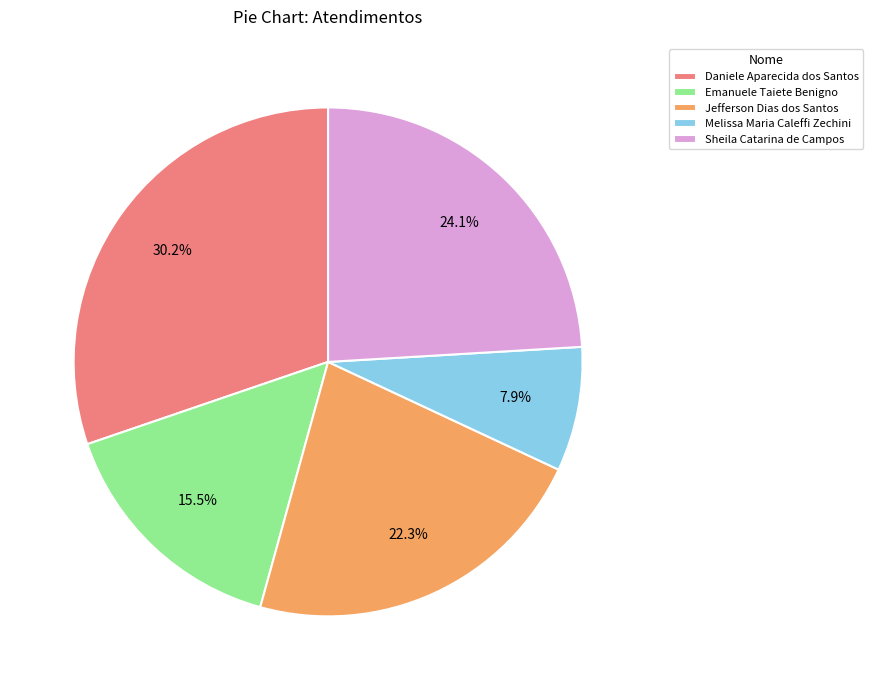

What percentage is NOT represented by Daniele Aparecida dos Santos?

69.8%